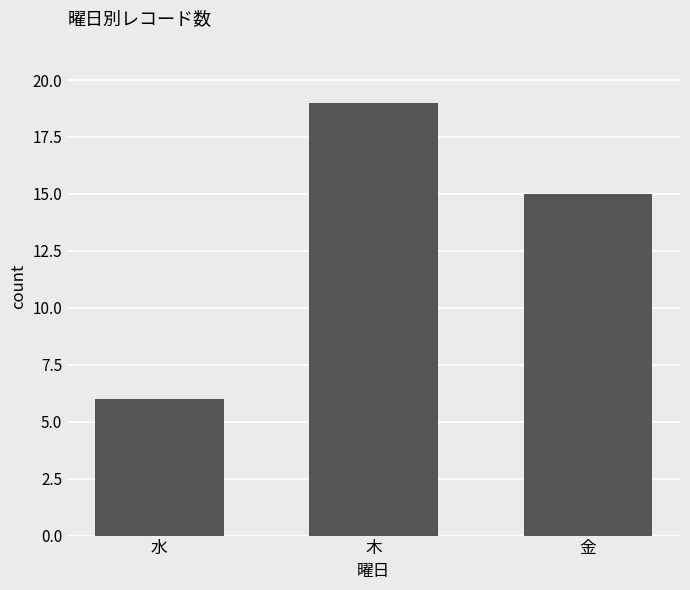

Between 木 and 金, which is larger?

木